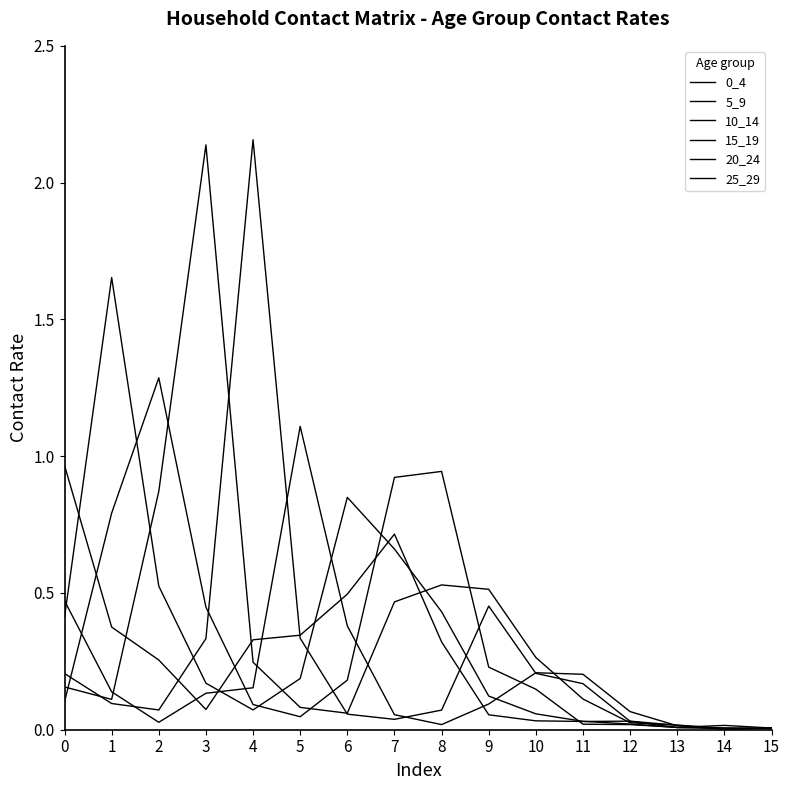

List the series in order of their peak value, highest first.

20_24, 15_19, 5_9, 10_14, 25_29, 0_4